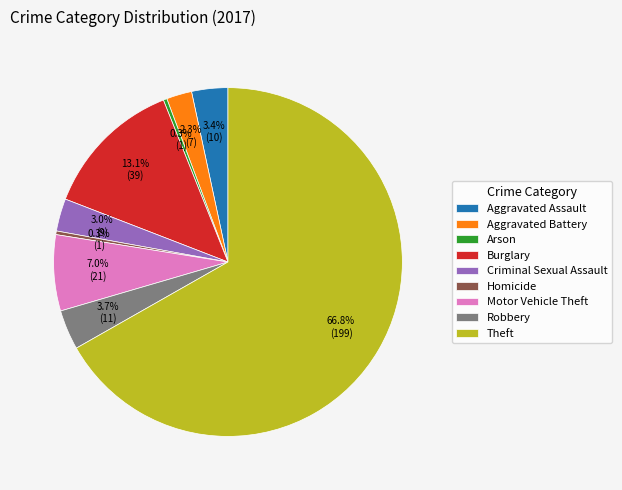

How many segments does this pie chart have?

9